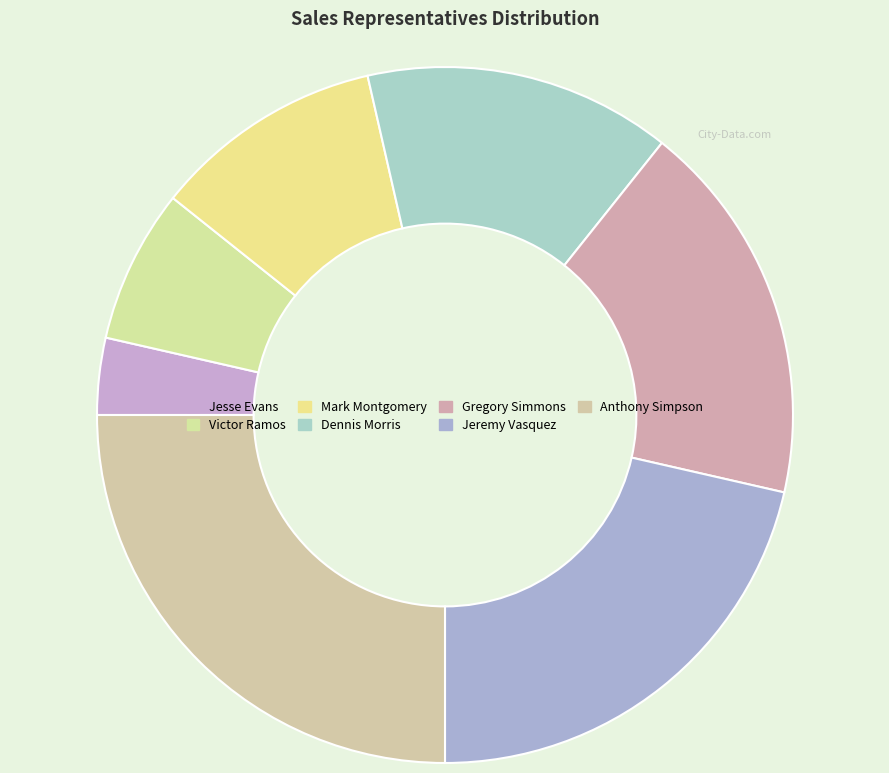

Is there any slice that represents more than half of the pie?

No